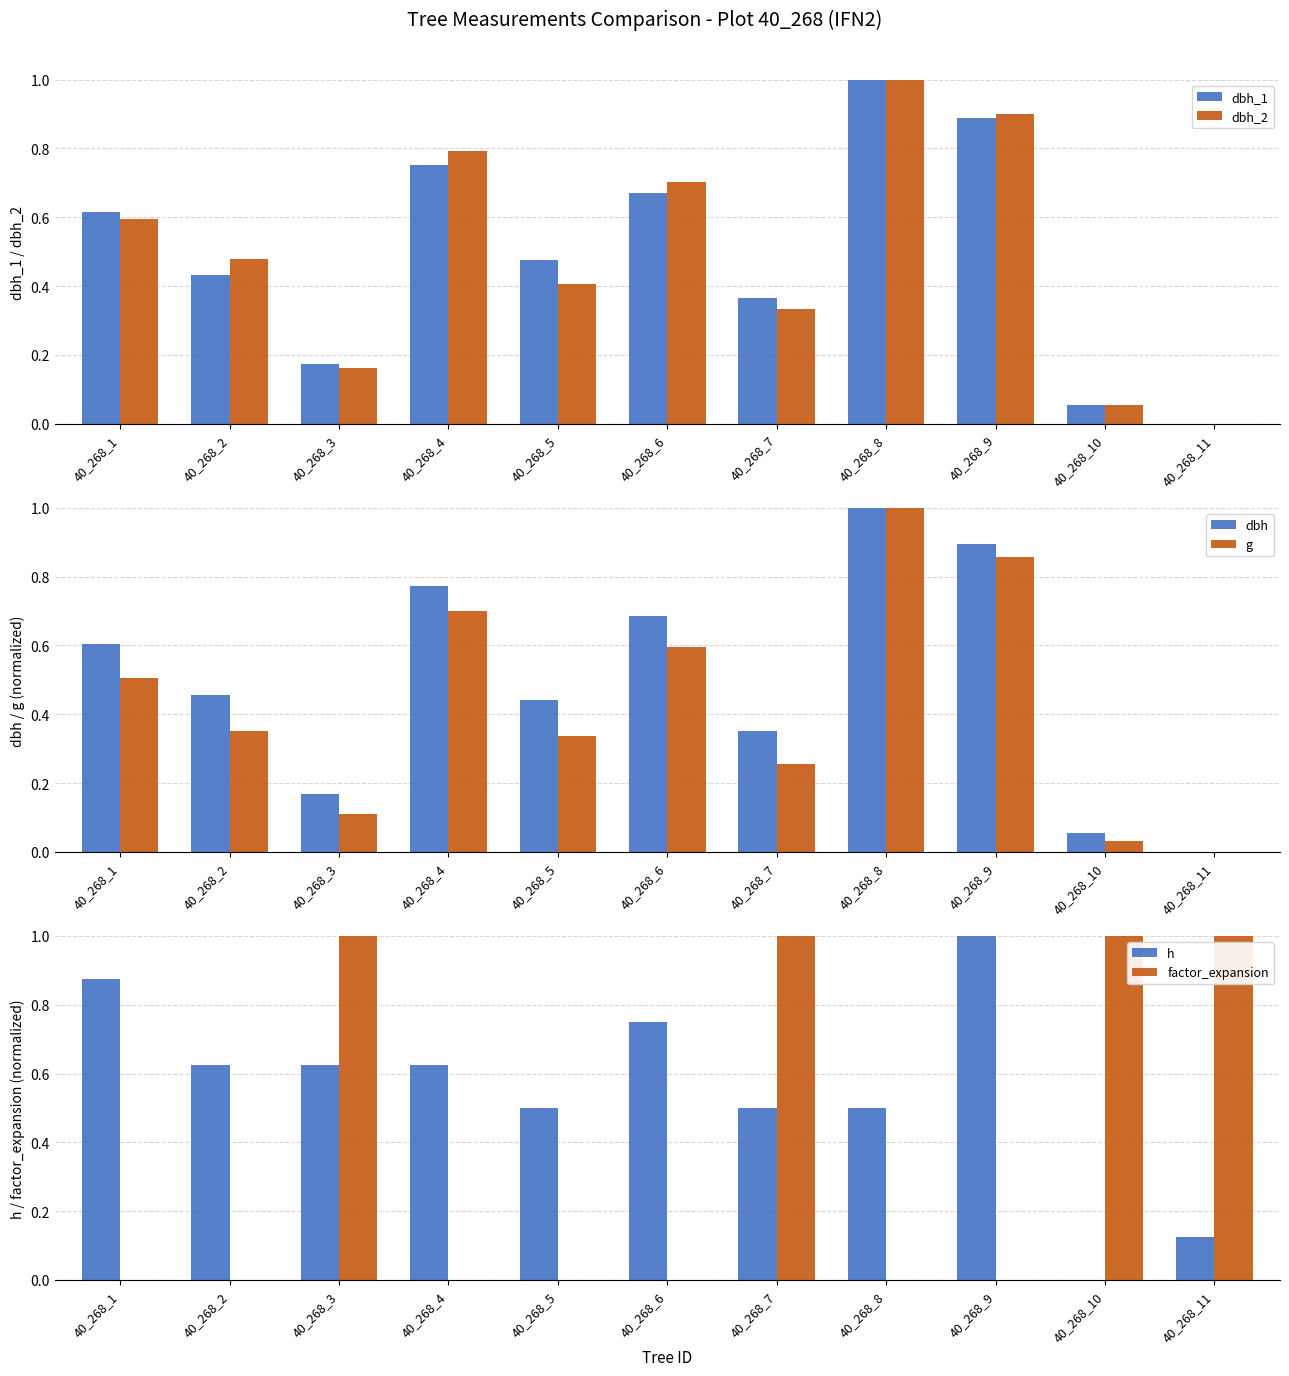

At which category is the sum across all series the highest?

40_268_9